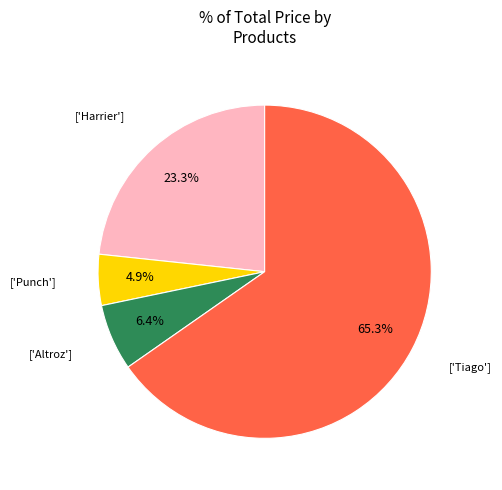

Is there a majority slice in this chart?

Yes